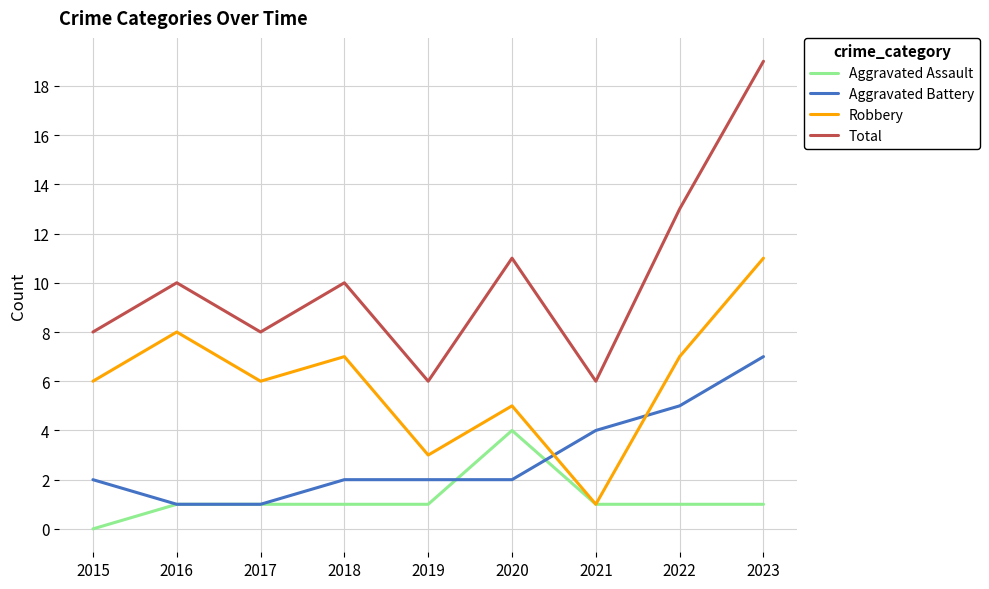

What is the sum of the Aggravated Battery values at 2018 and 2019?

4